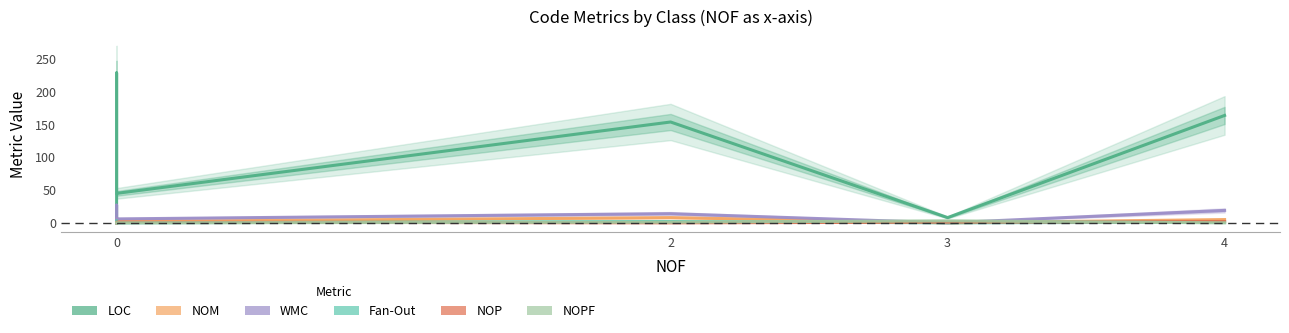

True or false: NOM and WMC intersect in this chart.

False